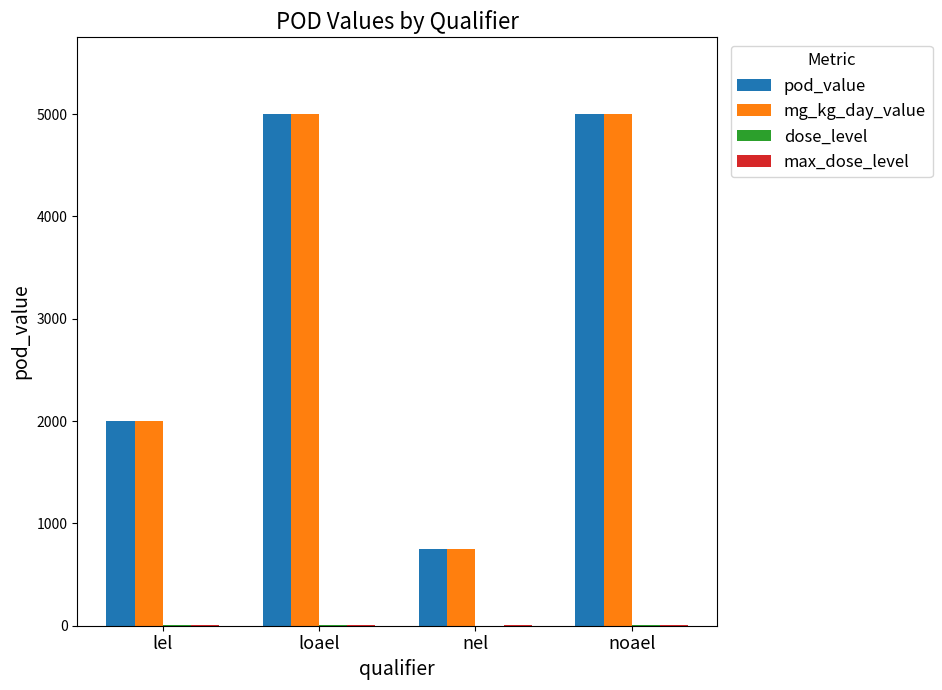

What is the sum of all pod_value values?

12750